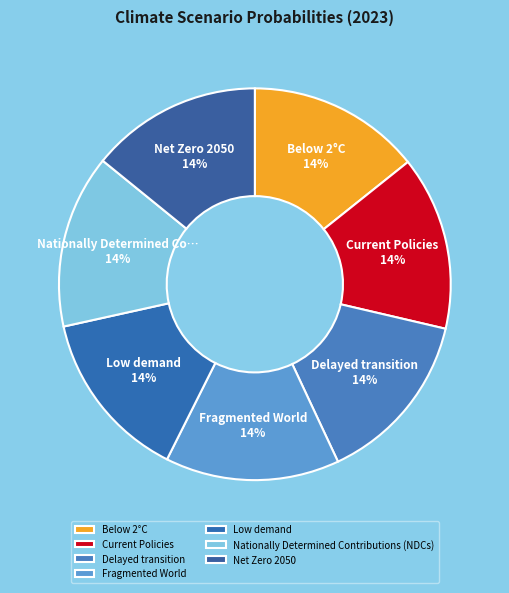

Count the number of slices in the pie.

7